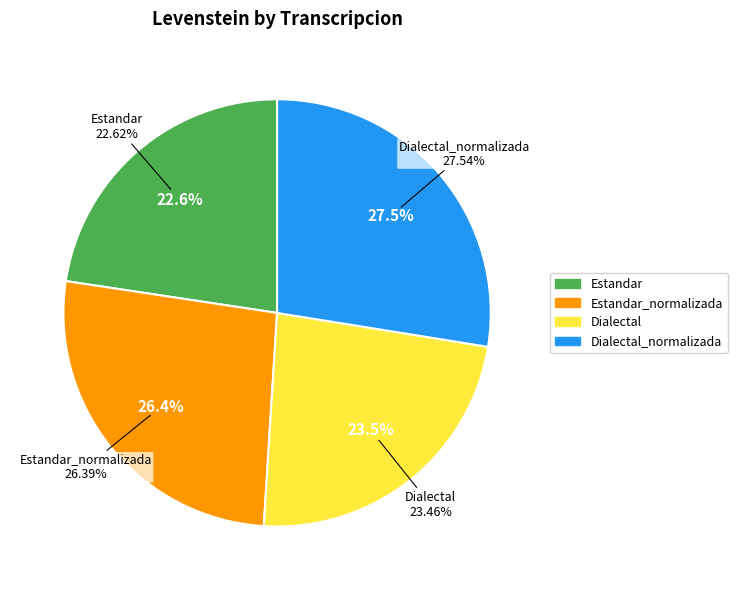

To the nearest percent, what is the average slice percentage?

25%